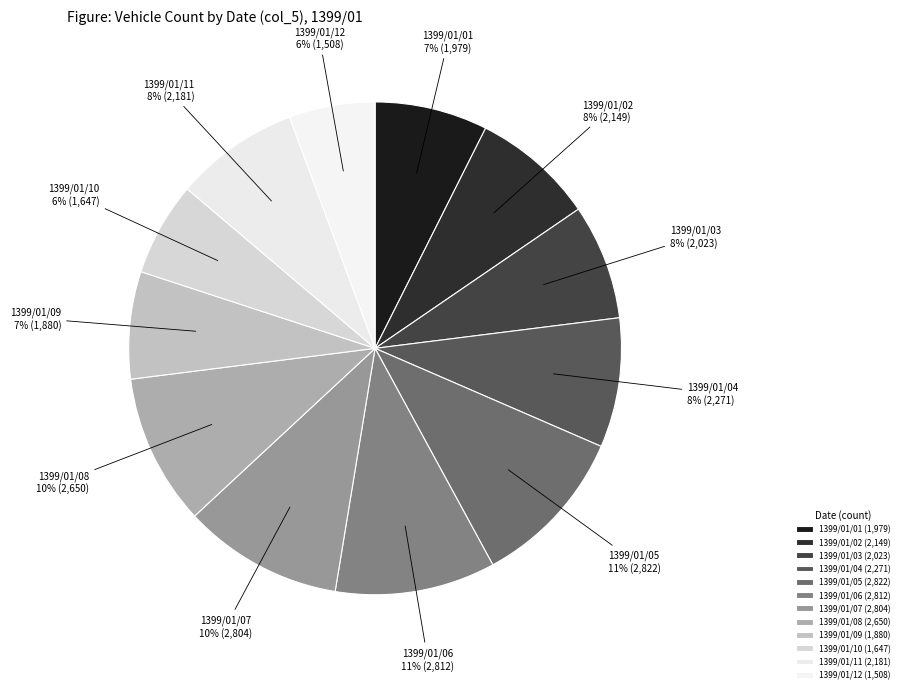

Do 1399/01/12 and 1399/01/01 together represent more than half of the pie?

No